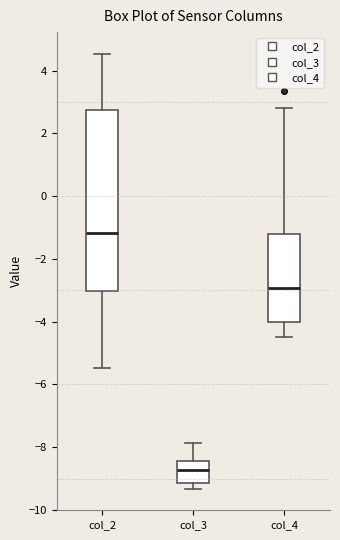

Where does the median line of the box for col_3 sit on the y-axis? The values are not printed on the chart, so give them approximately, as read against the axis.

-8.8